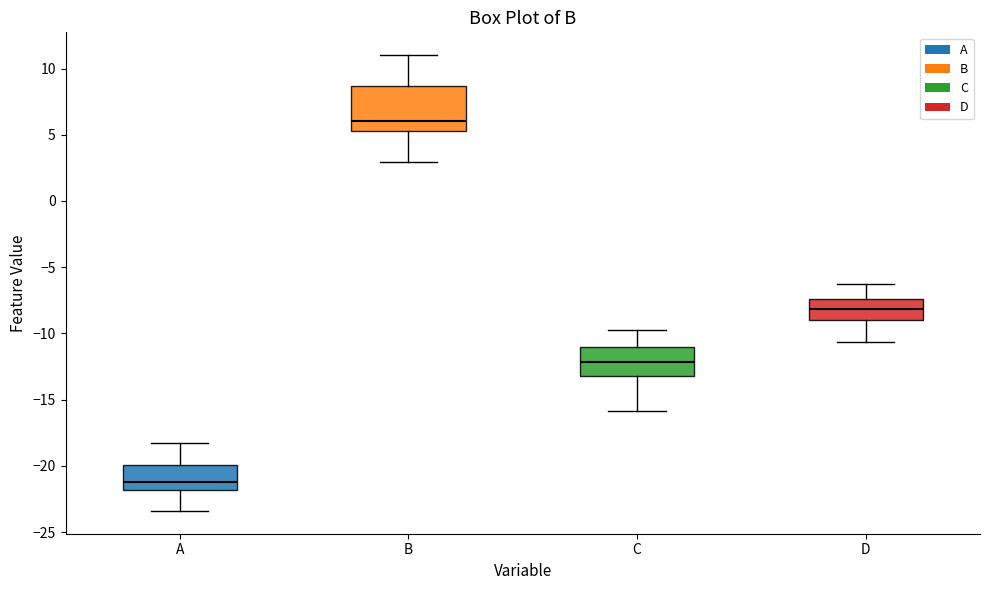

Comparing the boxes themselves (not the whiskers), which one is the tallest?

B